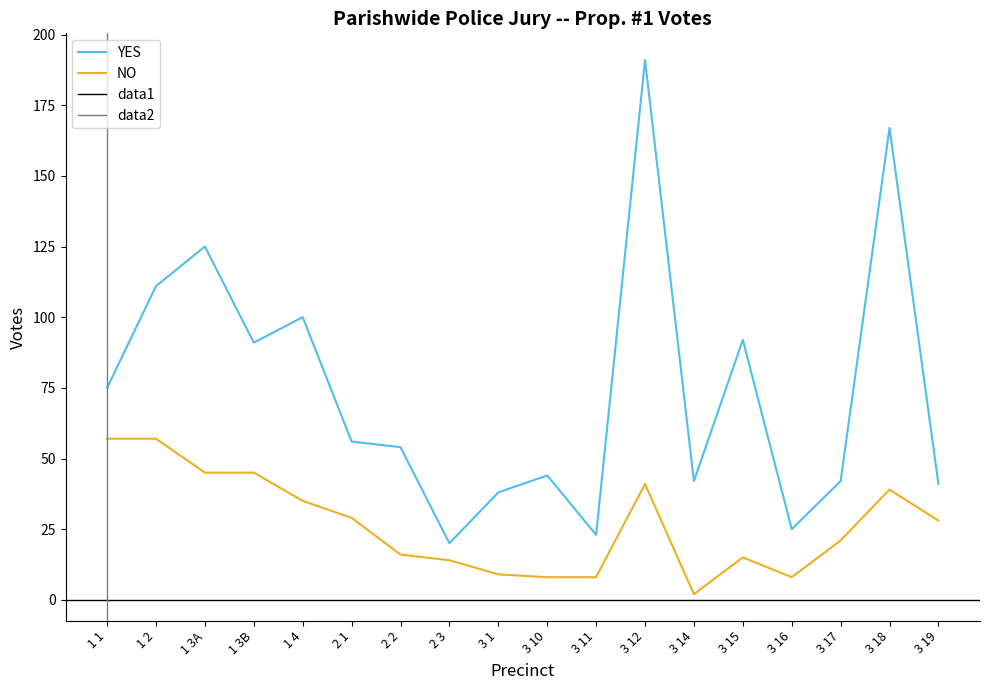

List the labels in order of YES value, largest first.

3 12, 3 18, 1 3A, 1 2, 1 4, 3 15, 1 3B, 1 1, 2 1, 2 2, 3 10, 3 14, 3 17, 3 19, 3 1, 3 16, 3 11, 2 3